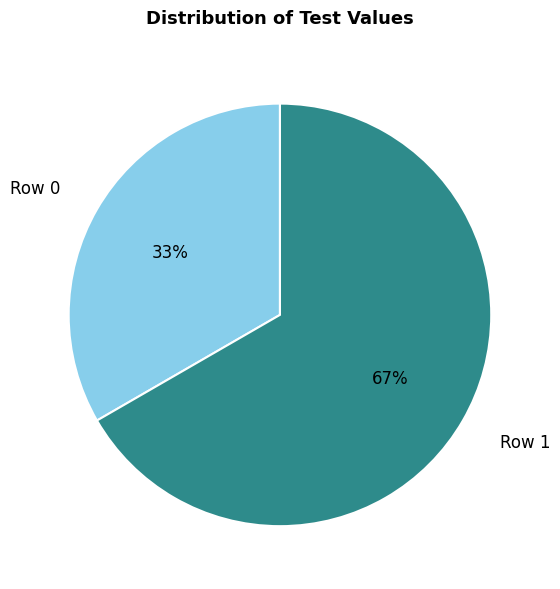

How many segments does this pie chart have?

2